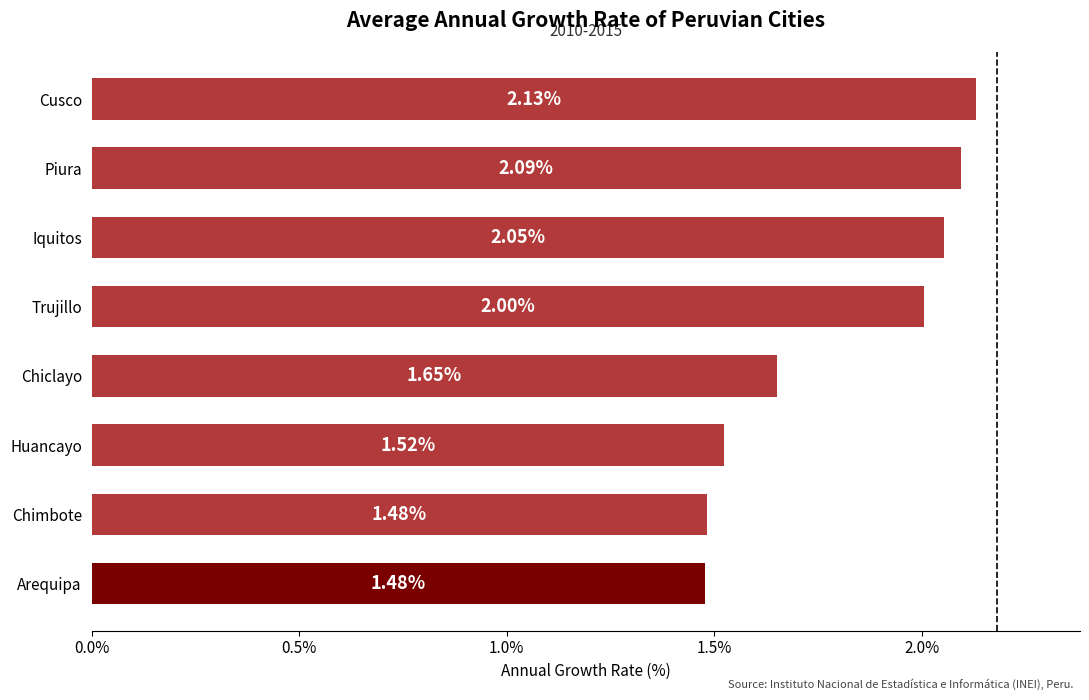

What is the sum of all values?

14.4